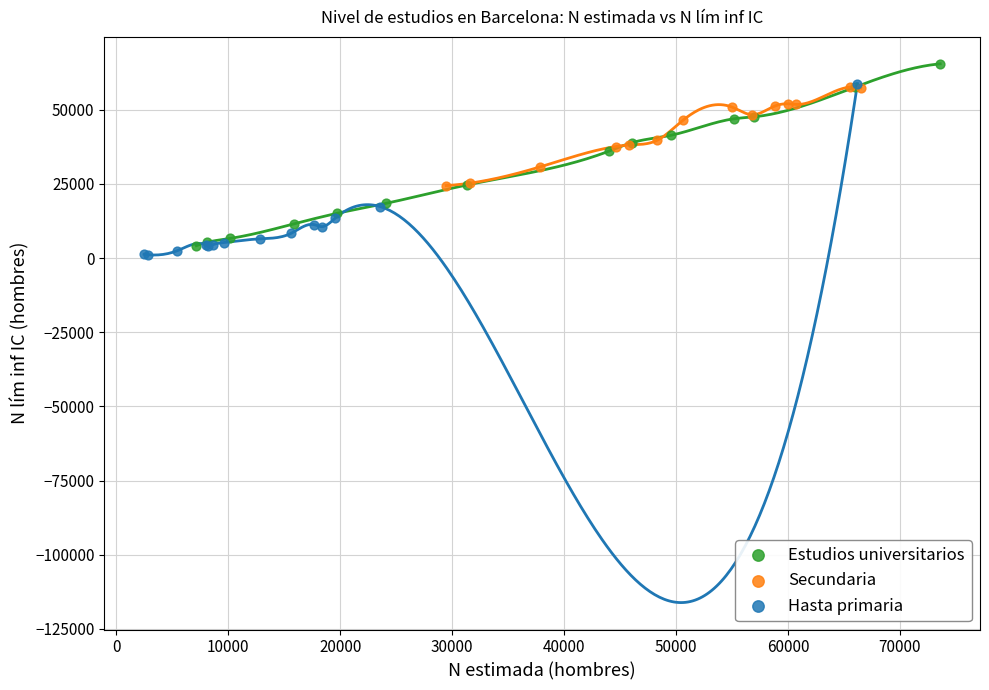

Which series reaches the minimum Y coordinate?

Hasta primaria